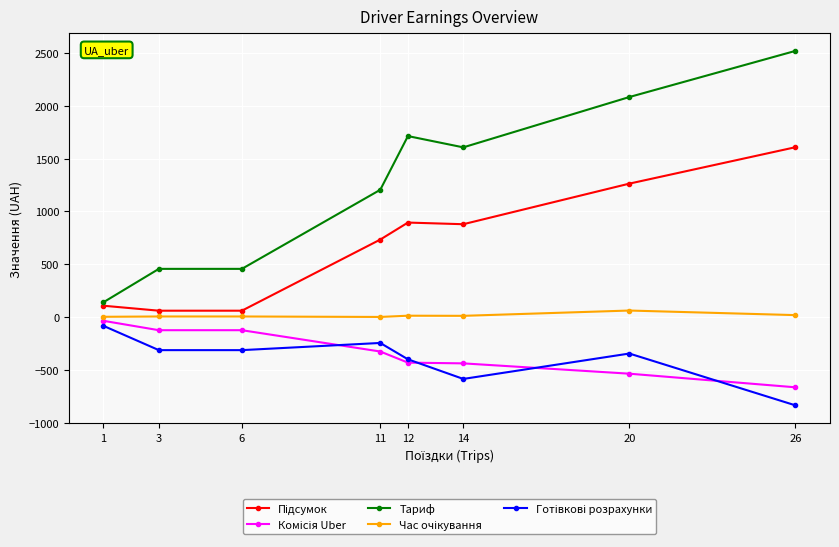

Which series has the largest total across all categories?

Тариф